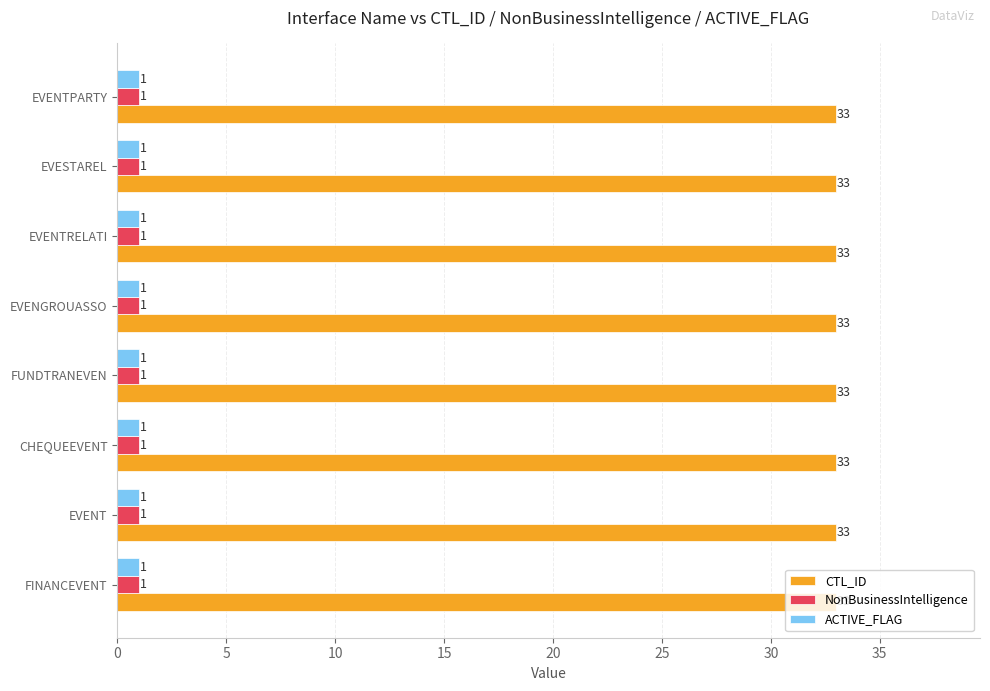

What is the sum of all CTL_ID values?

264